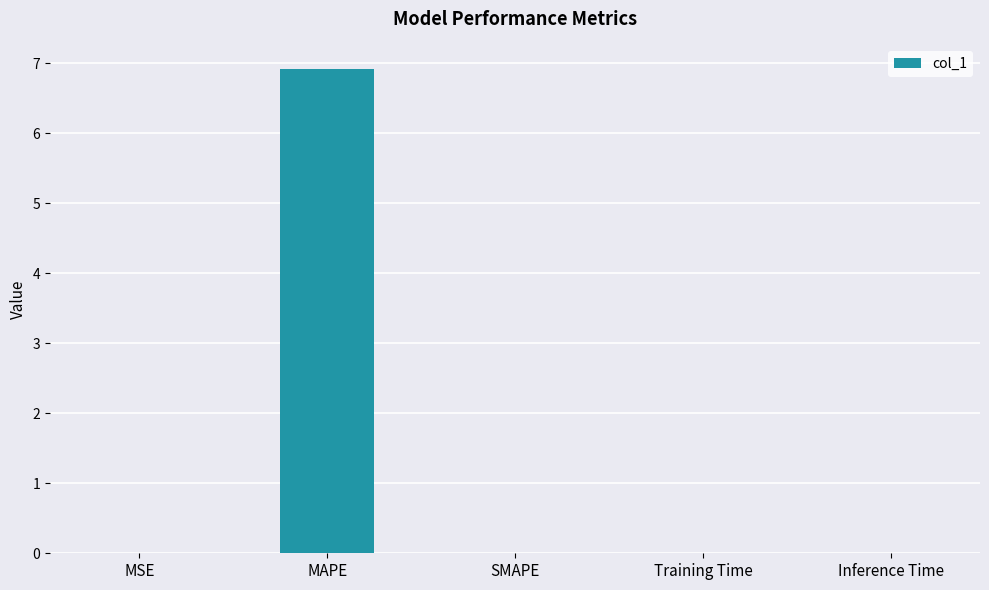

What value does the data have at MAPE?

6.9